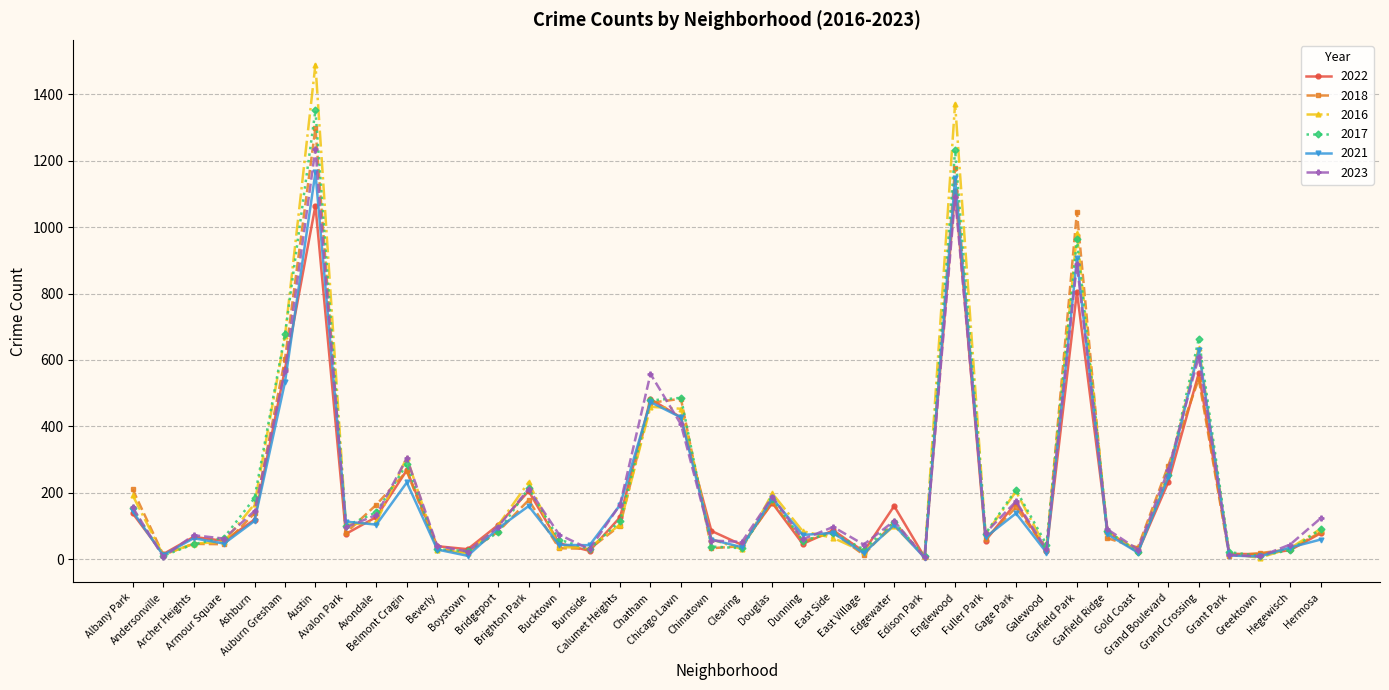

What is the difference between the maximum and minimum values in the 2021 series?

1161